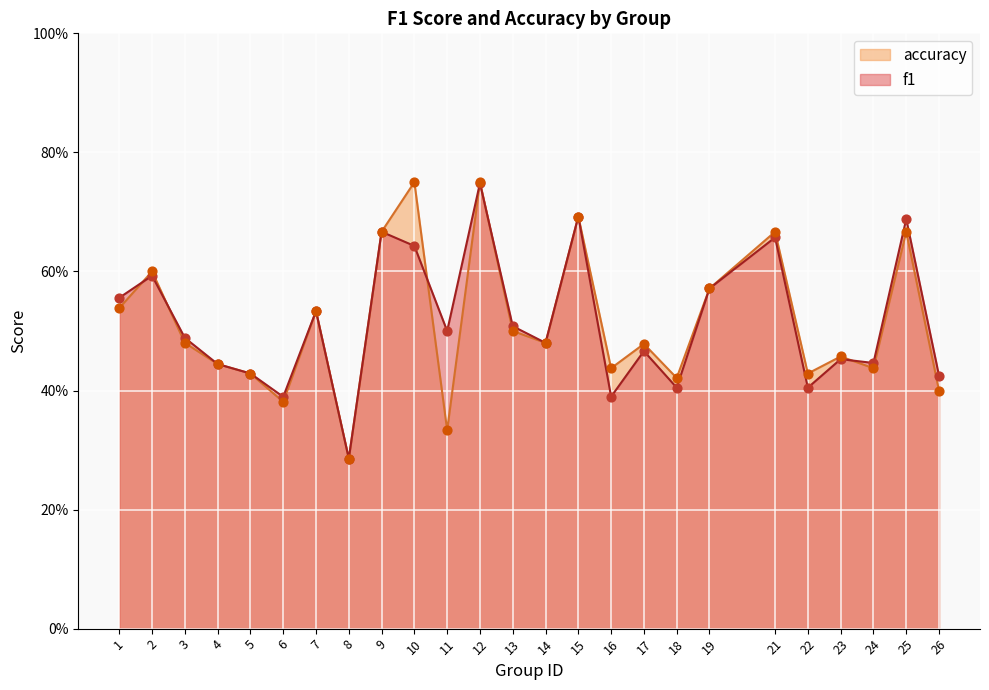

Which series reaches the maximum Y coordinate?

accuracy